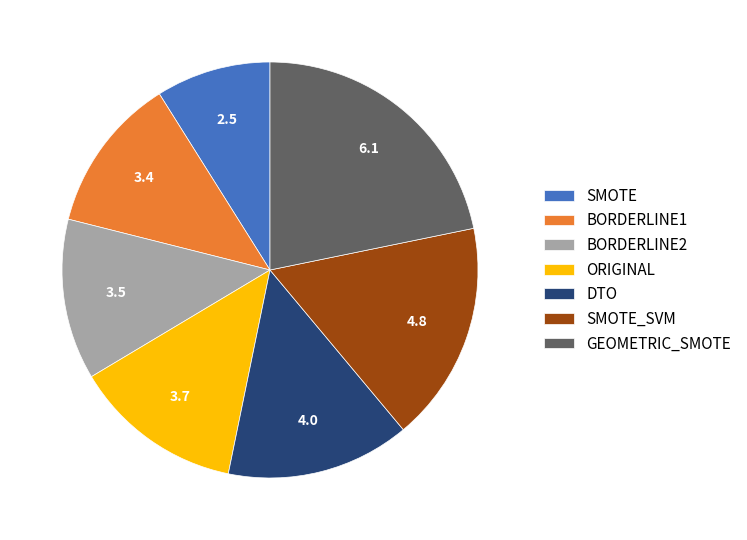

Combined, do SMOTE and BORDERLINE1 account for over 50%?

No